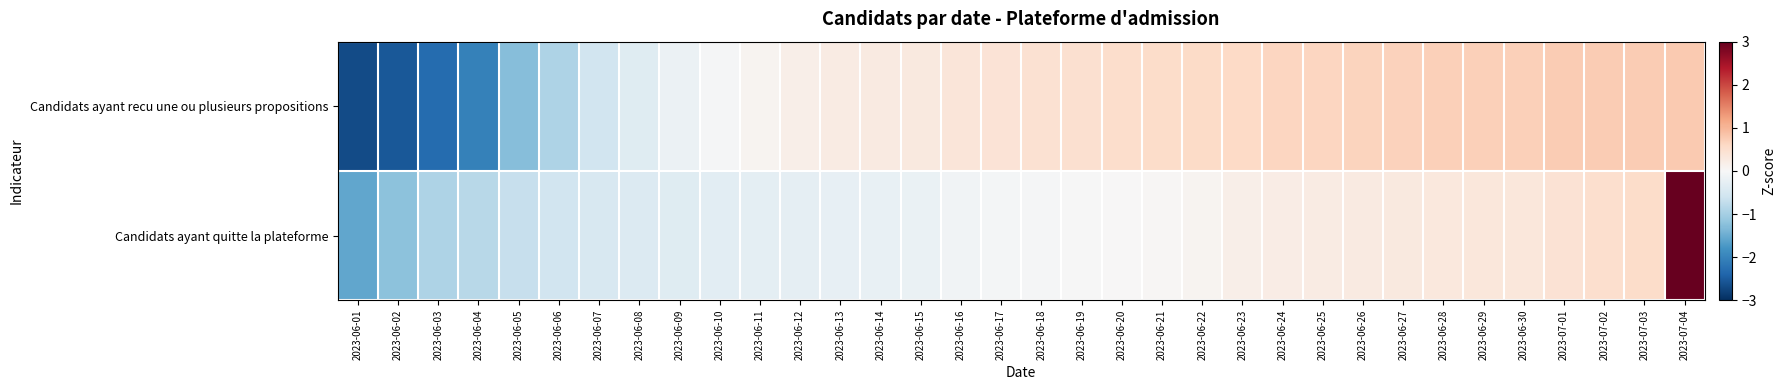

How many series are shown in this chart?

2